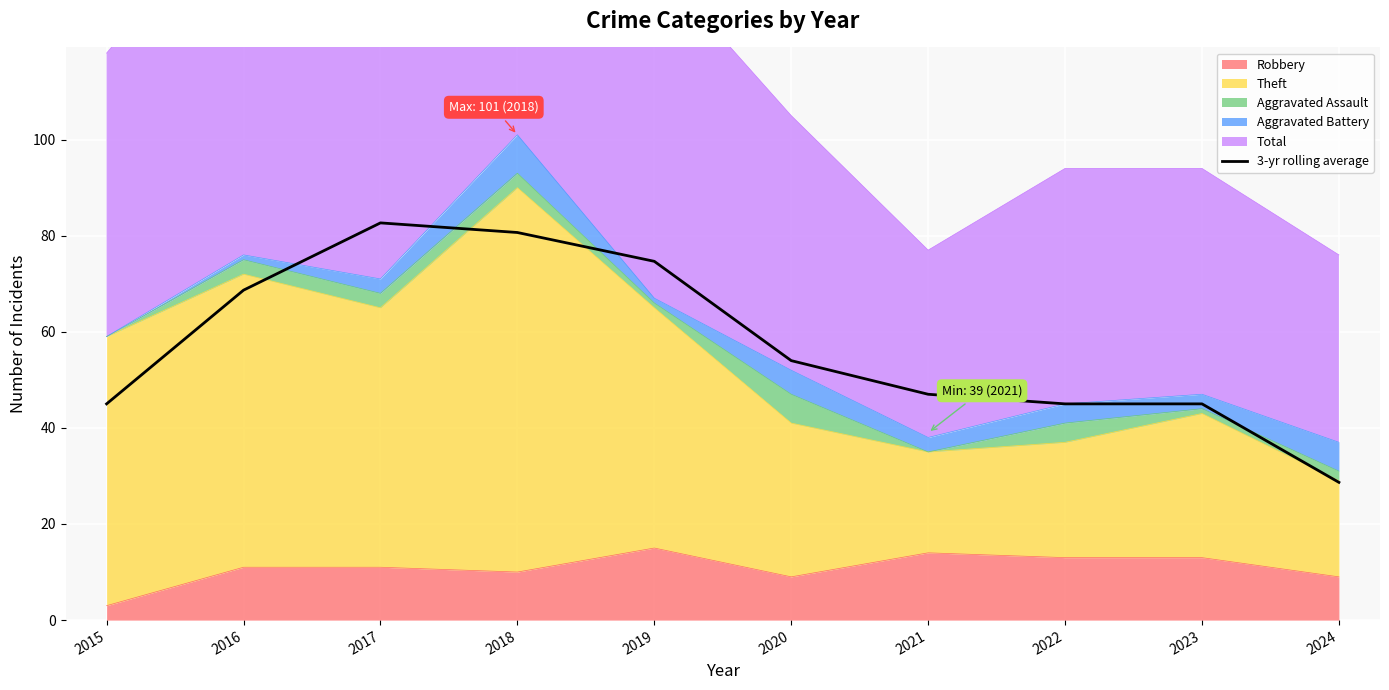

How many data points are above 54?

4